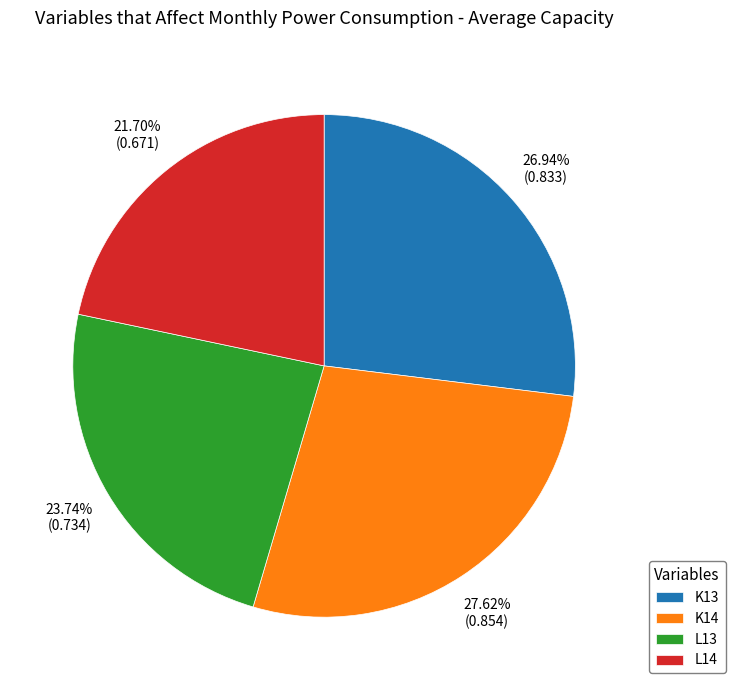

To the nearest percent, what is the difference between the largest and smallest slice percentages?

6%